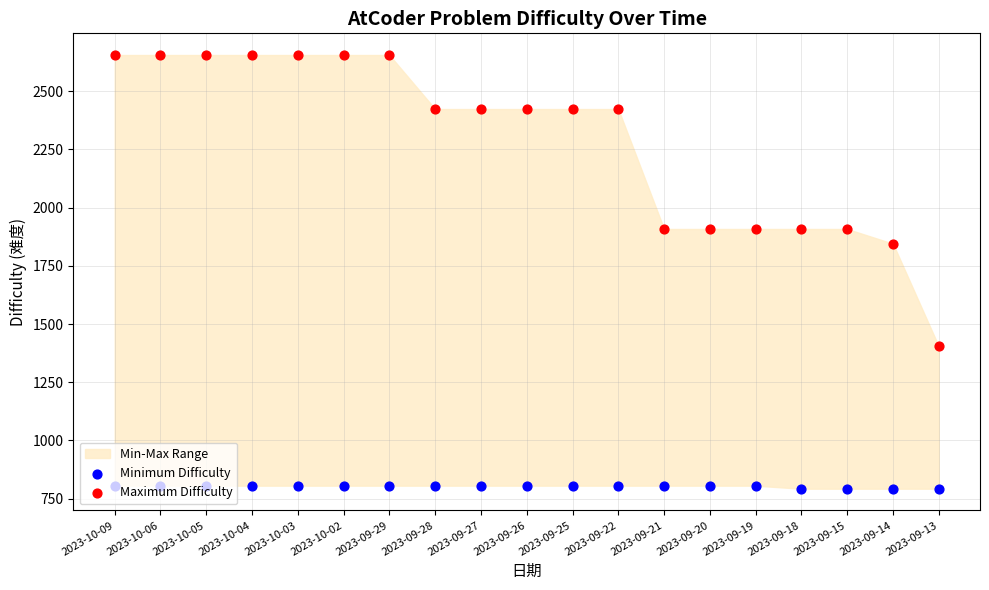

At which category is the sum across all series the highest?

2023-10-09